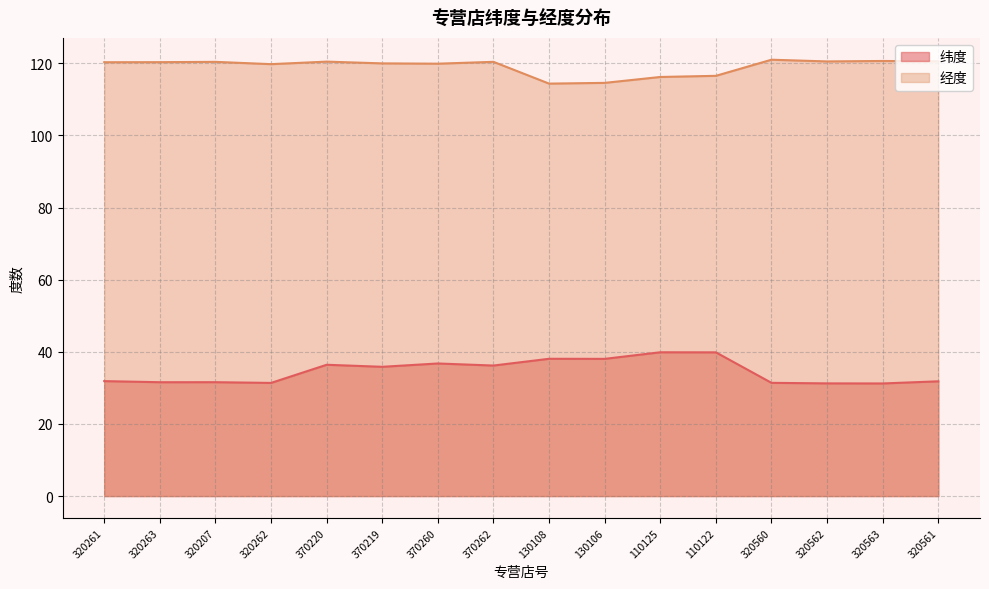

What is the difference between the maximum and minimum values in the 纬度 series?

8.6